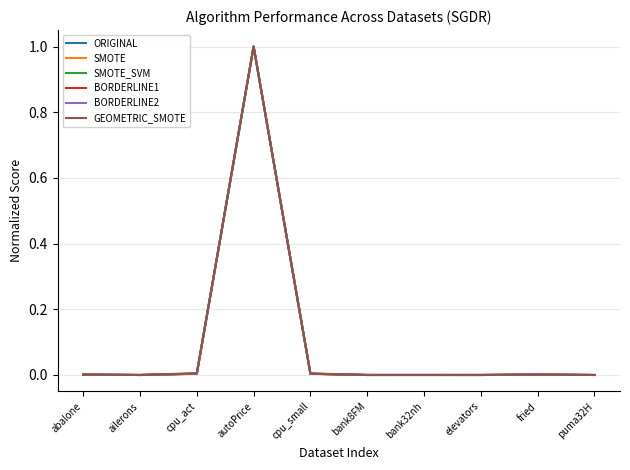

Which series ends up on top after the final intersection of BORDERLINE2 and GEOMETRIC_SMOTE?

GEOMETRIC_SMOTE